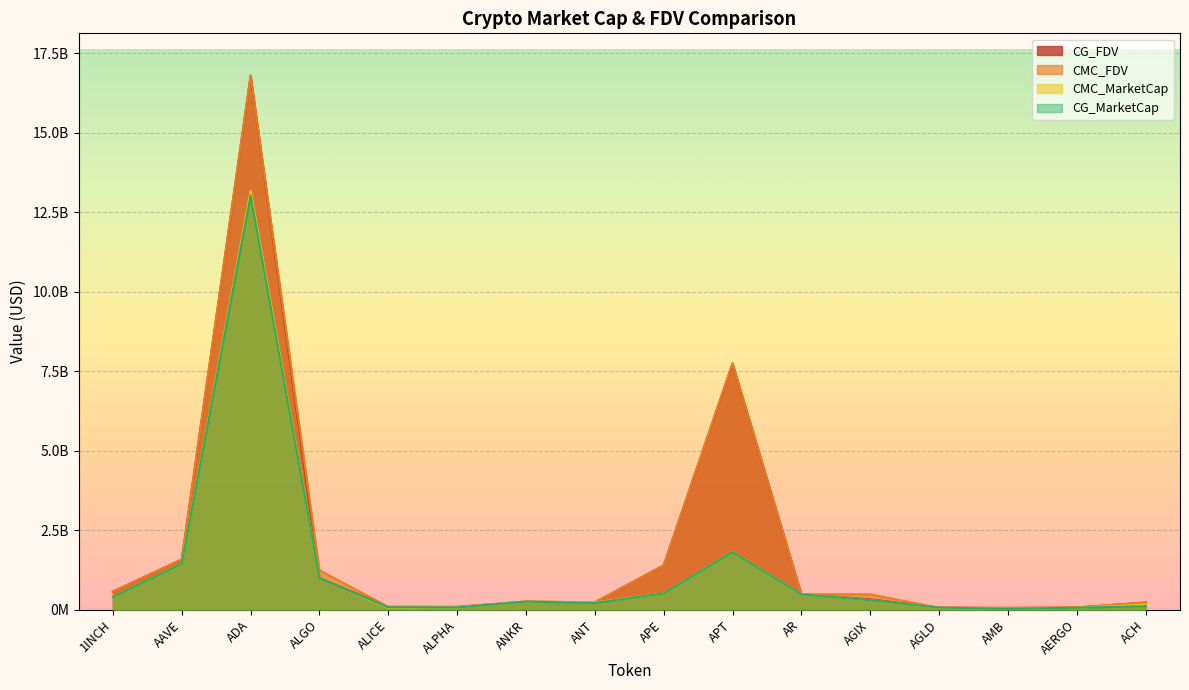

At ANKR, list the series in order from largest to smallest.

CG_MarketCap, CG_FDV, CMC_MarketCap, CMC_FDV